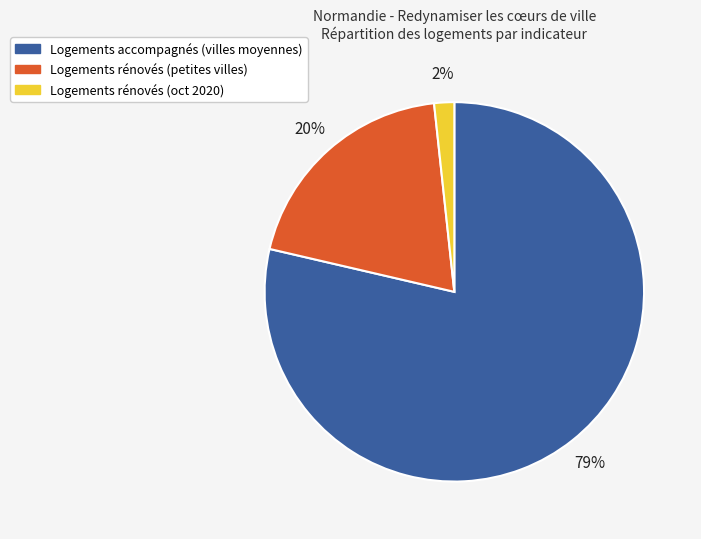

Between Logements rénovés (petites villes) and Logements rénovés (oct 2020), which is larger?

Logements rénovés (petites villes)